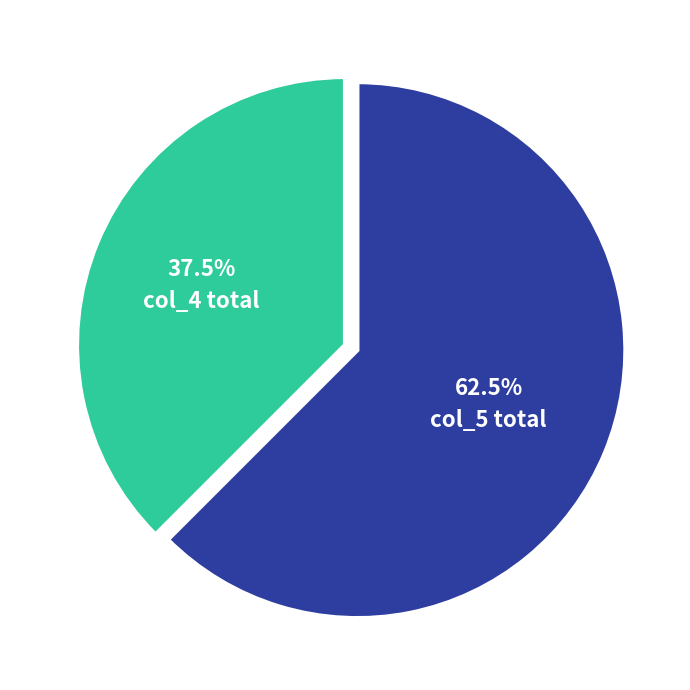

Does any single category account for the majority?

Yes